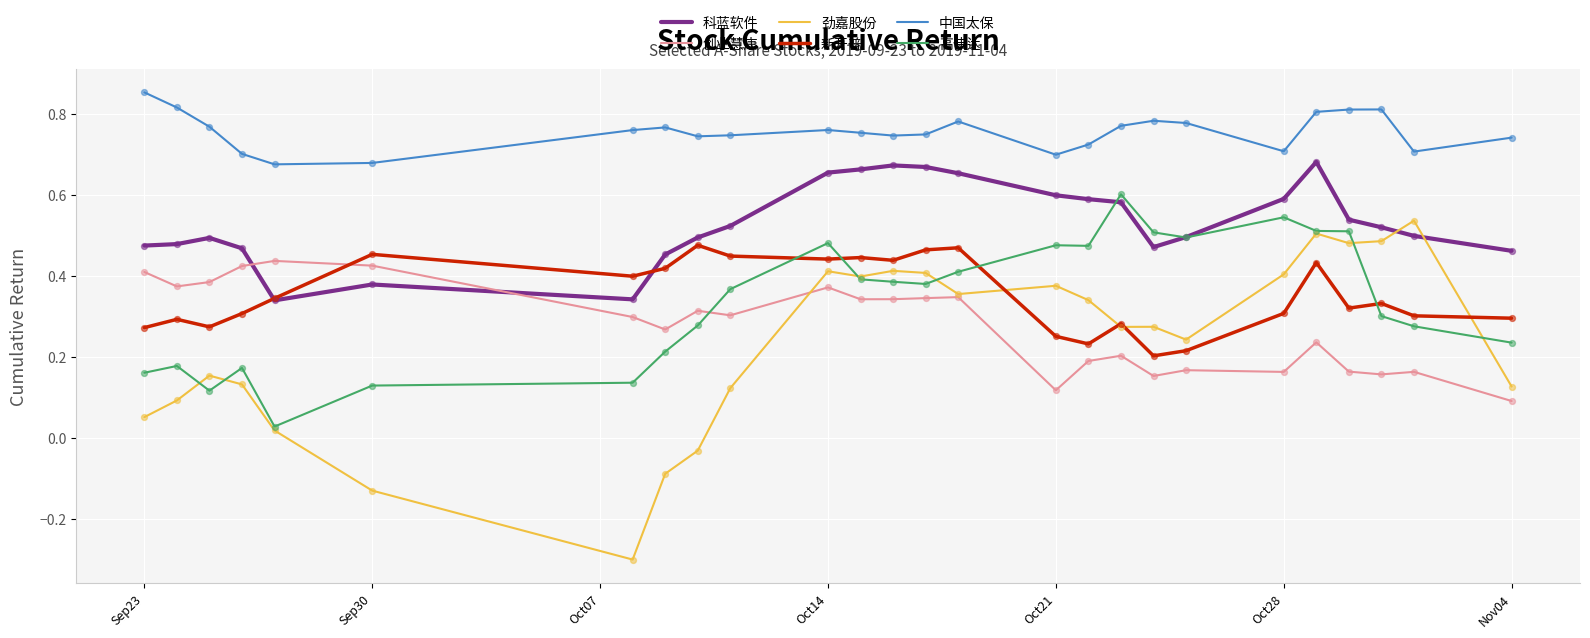

What are all the series names shown in the legend?

科蓝软件, 创业慧康, 劲嘉股份, 新开普, 中国太保, 高伟达